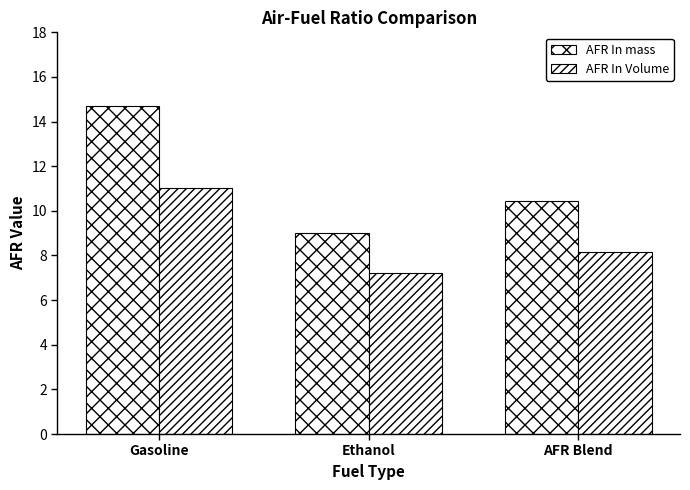

How many groups of bars are there?

3